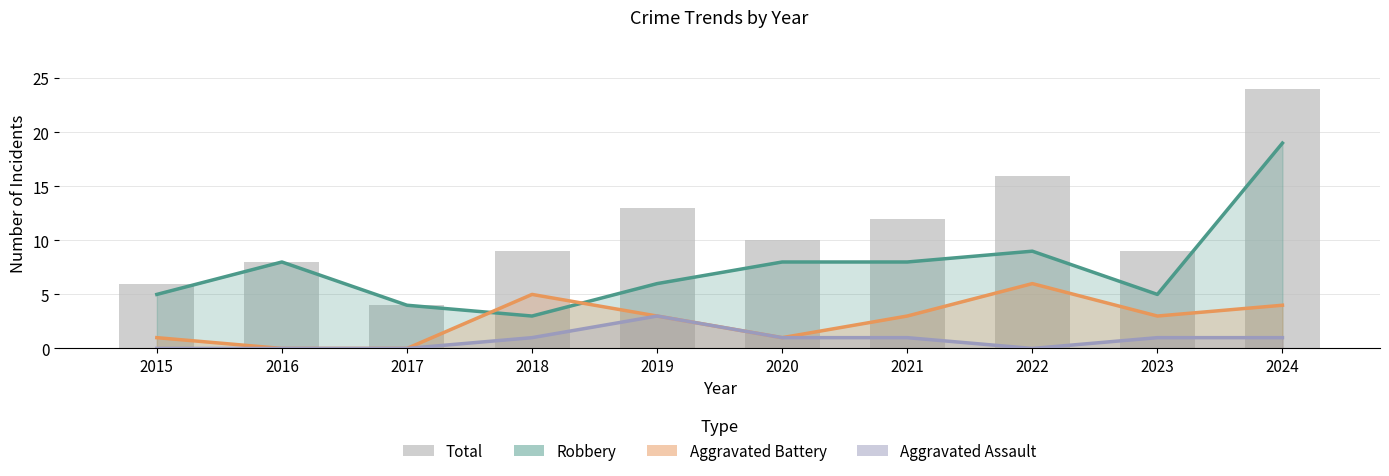

What is the difference between the highest and lowest values at 2020?

9